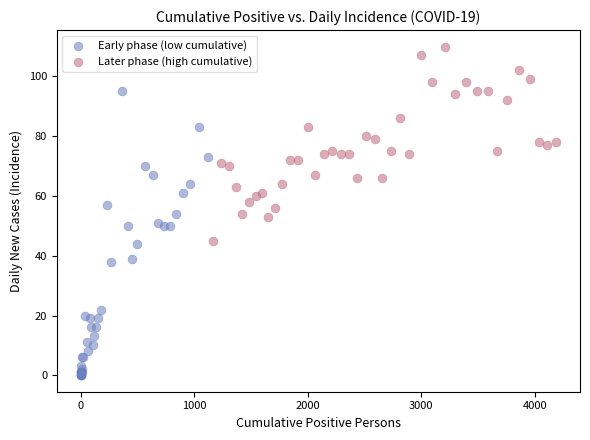

Which series has the widest spread of Y values?

Early phase (low cumulative)